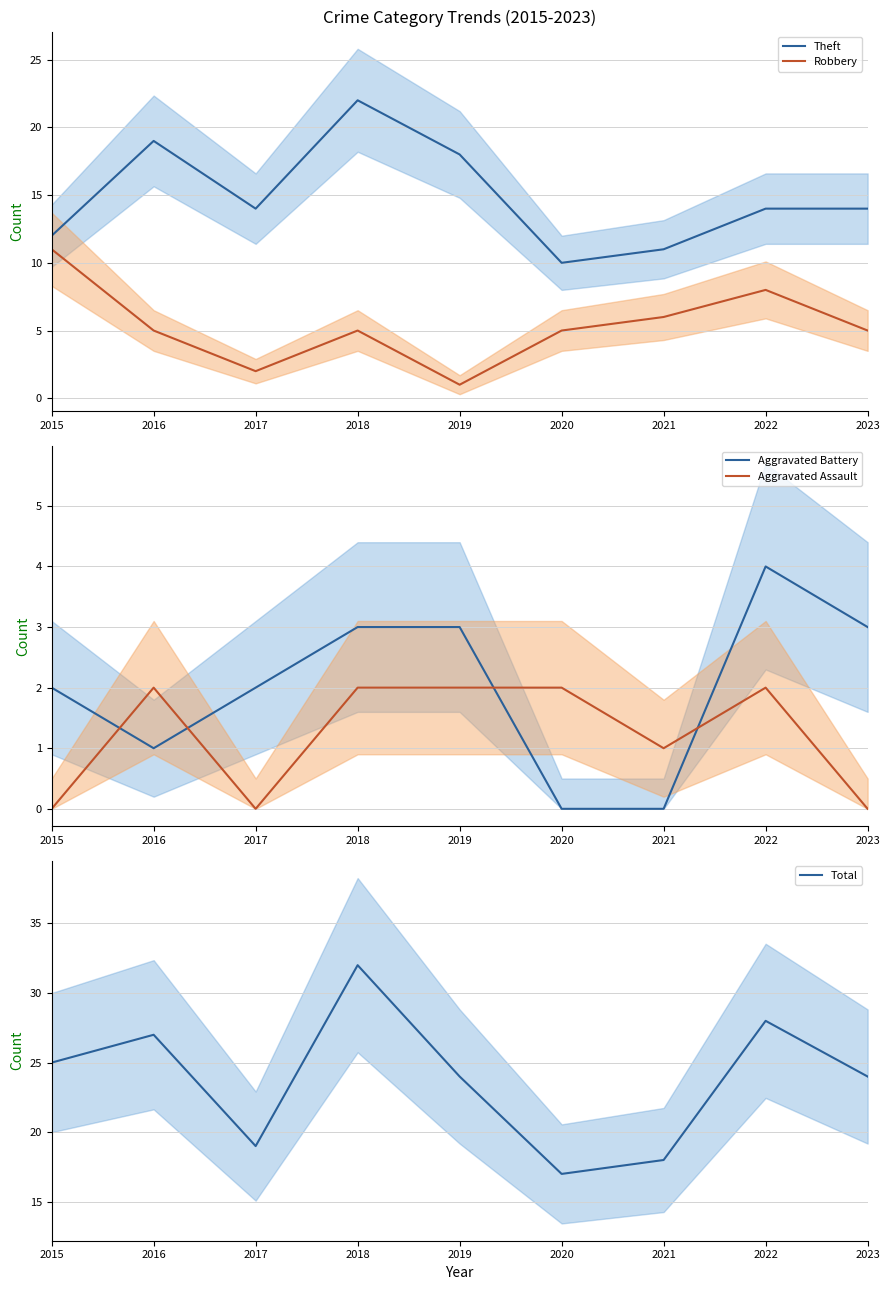

The Aggravated Assault series shows 1 at 2019. True or false?

False